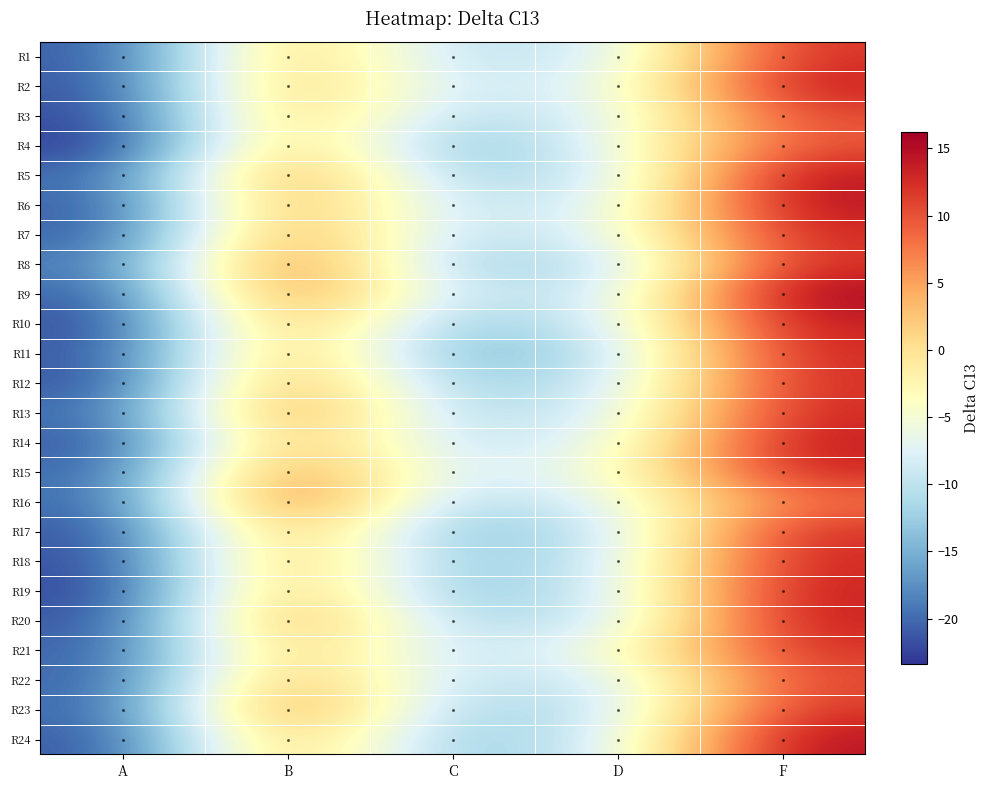

Rank the series at B from lowest to highest value.

R1, R3, R21, R4, R2, R24, R11, R18, R19, R14, R22, R17, R10, R6, R12, R20, R7, R5, R13, R15, R23, R9, R8, R16